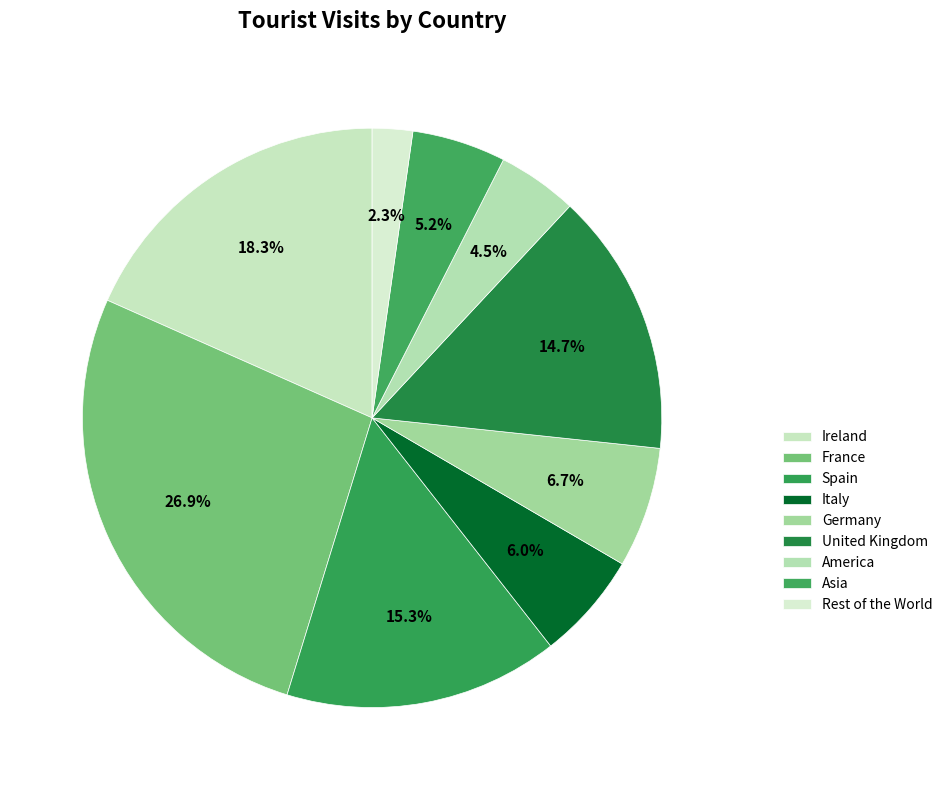

To the nearest percent, what portion does Rest of the World represent?

2%